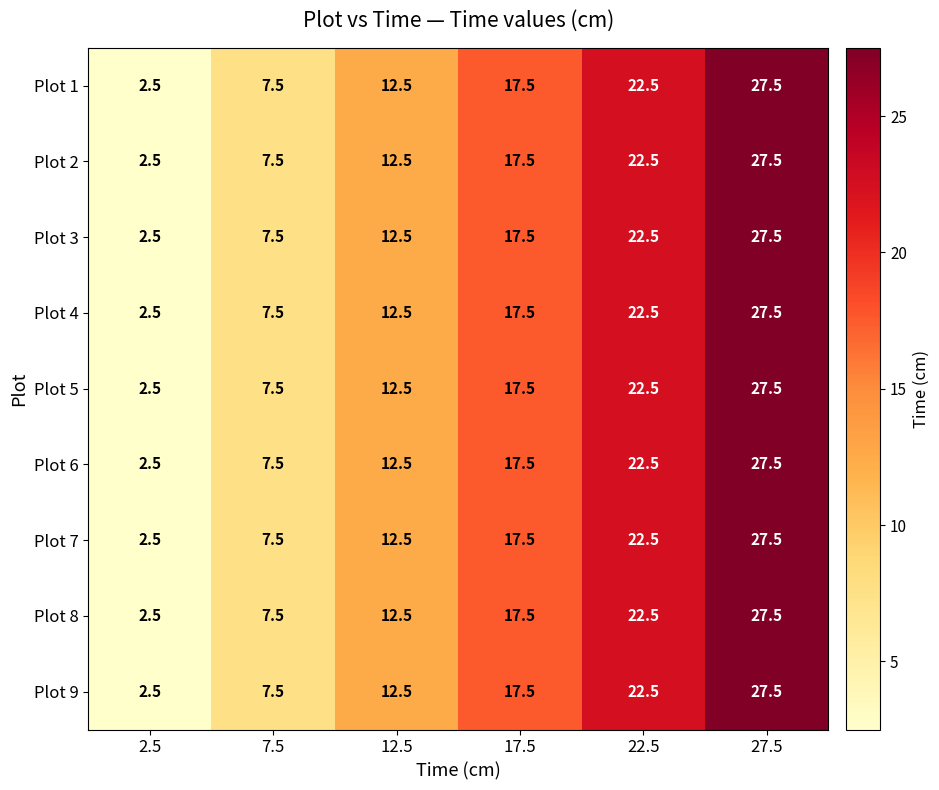

What is the smallest value displayed?

2.5